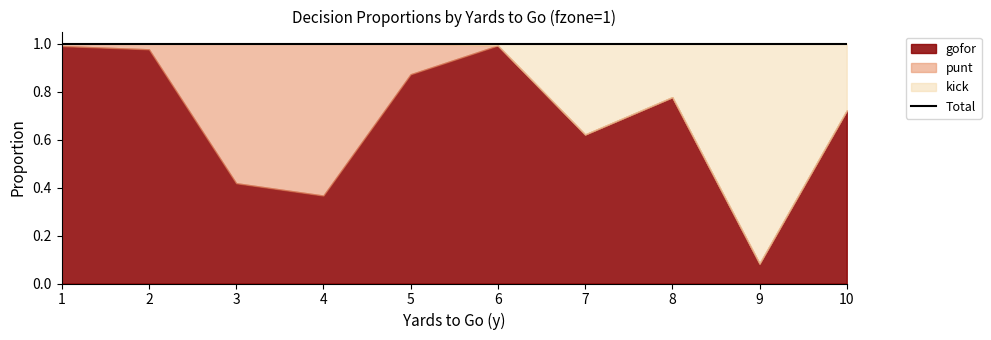

At which category does kick reach its first local peak?

7